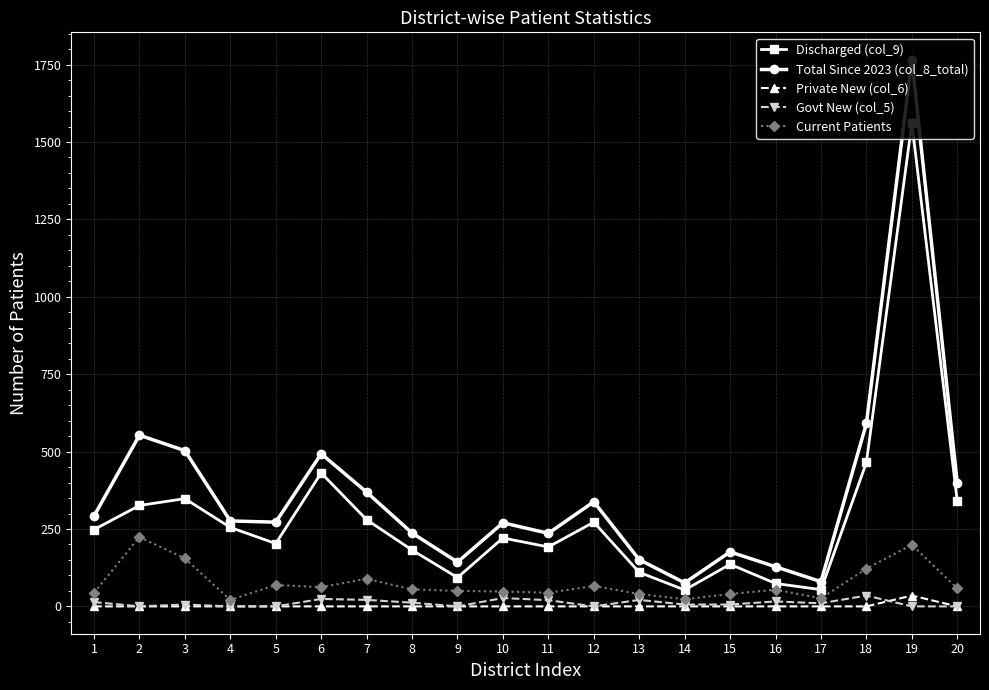

How many values in the Total Since 2023 (col_8_total) series are below 276?

10